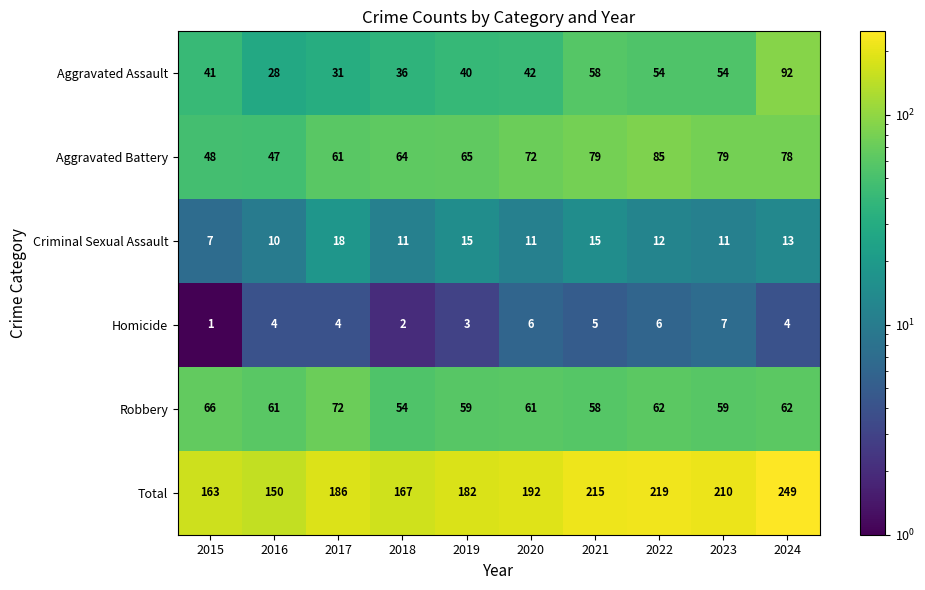

What is the approximate value of Criminal Sexual Assault at 2016, to the nearest 5?

10